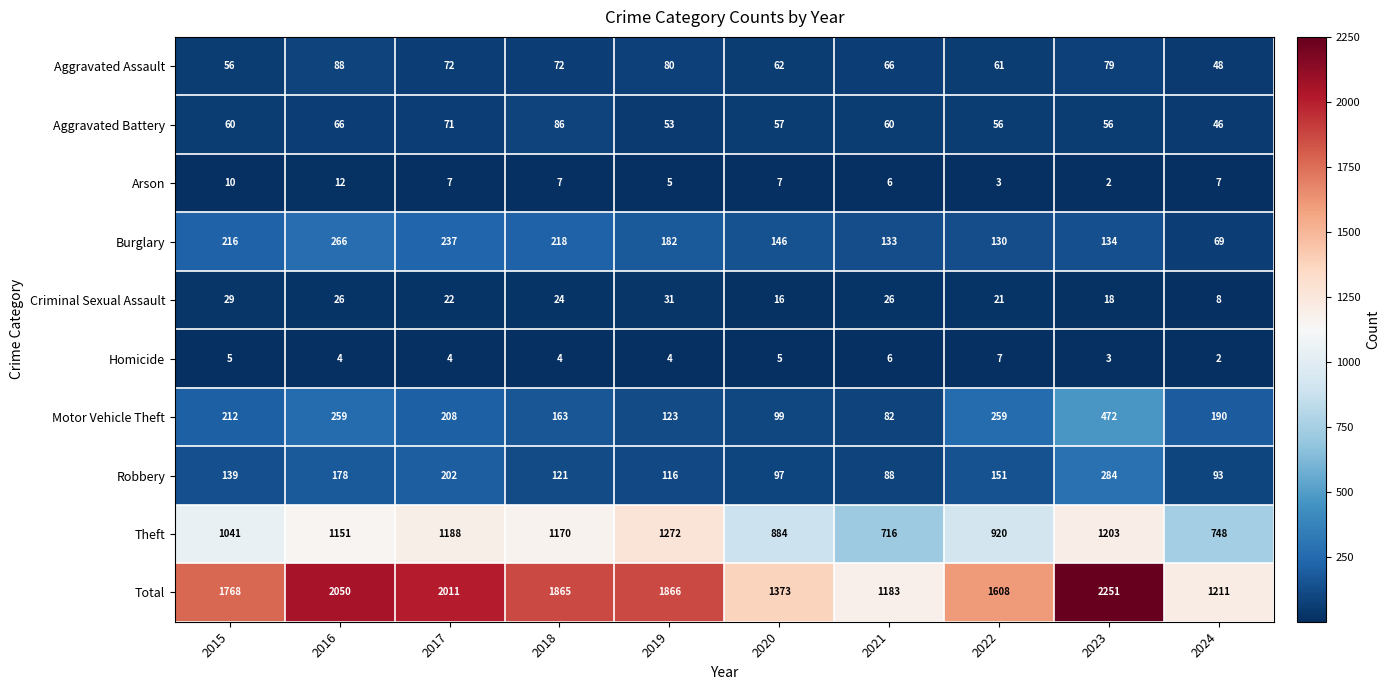

At which category is the sum across all series the highest?

2023